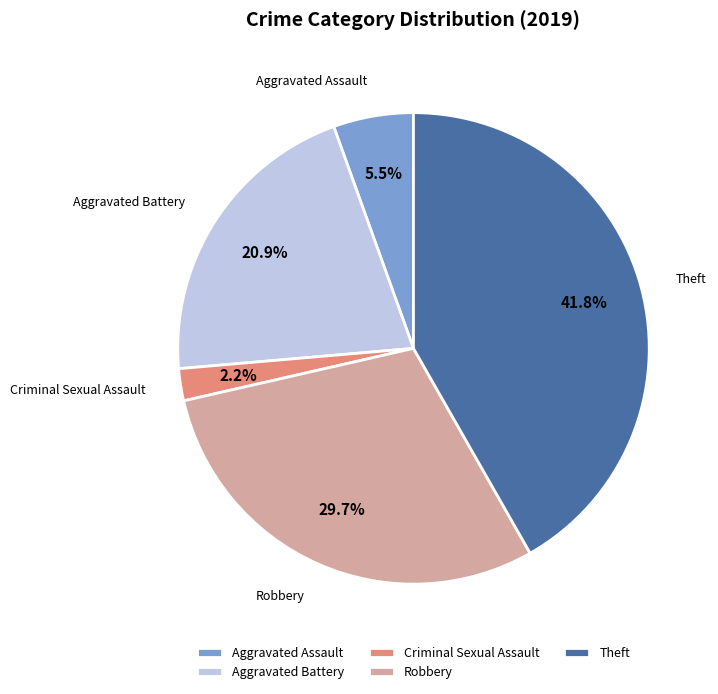

Is it true that Robbery is 30% of the pie?

True